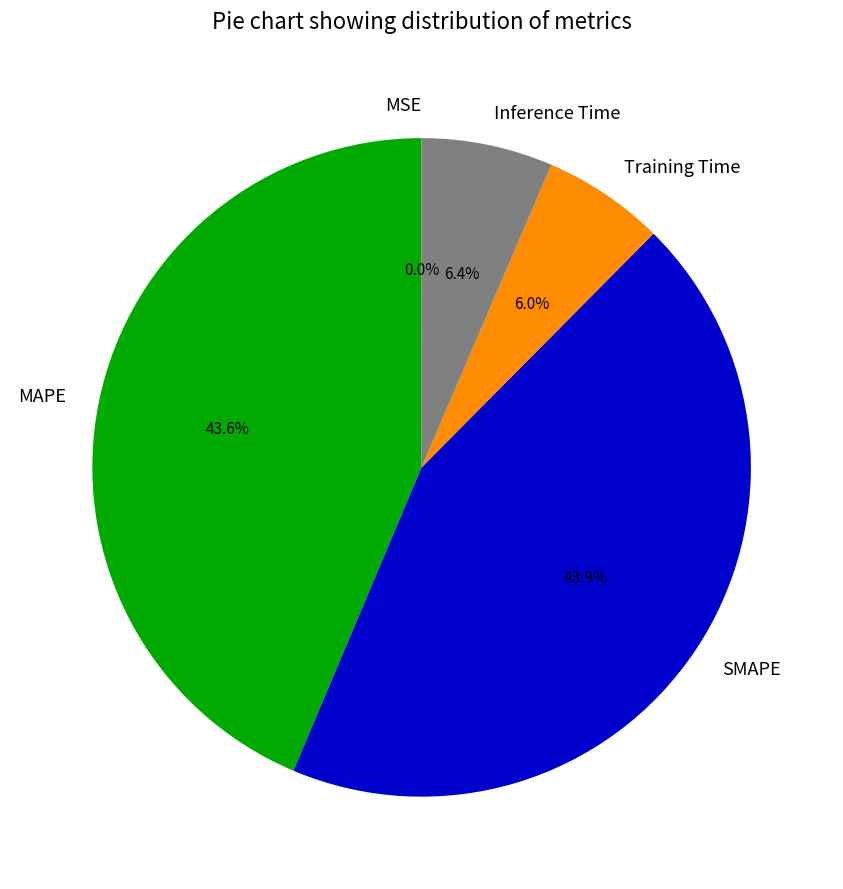

Is there any slice that represents more than half of the pie?

No